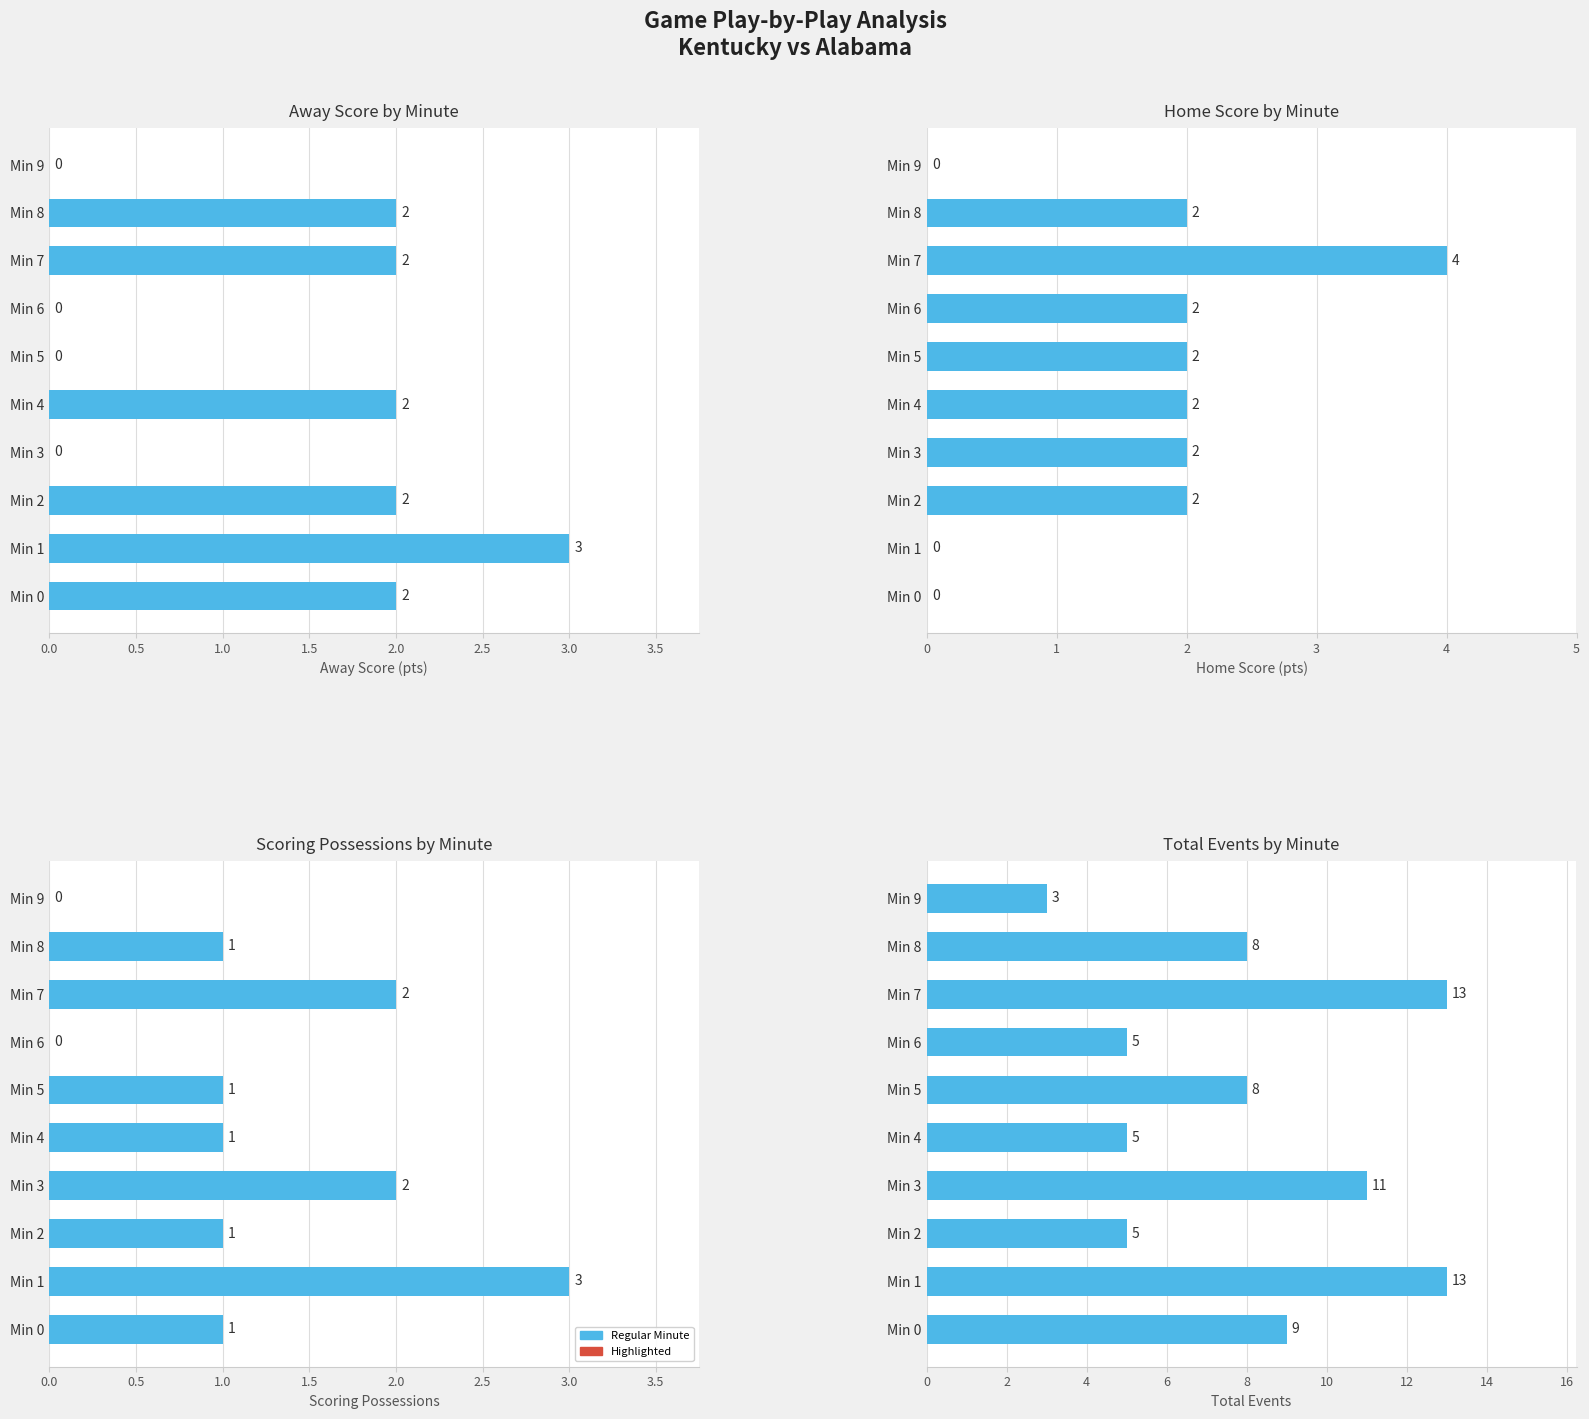

How many bars are there in each group?

4